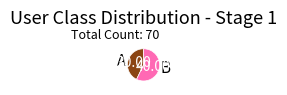

How many segments does this pie chart have?

2